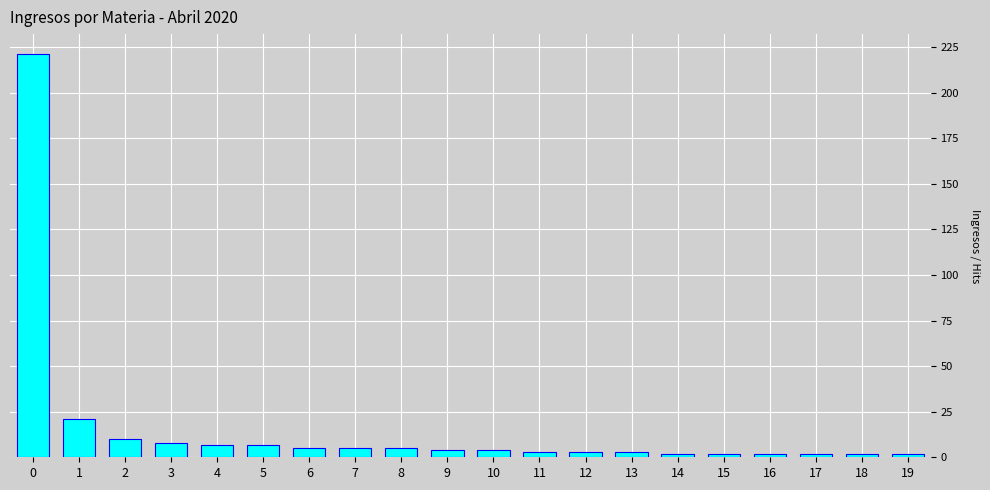

What is the change in value from 2 to 12?

-7